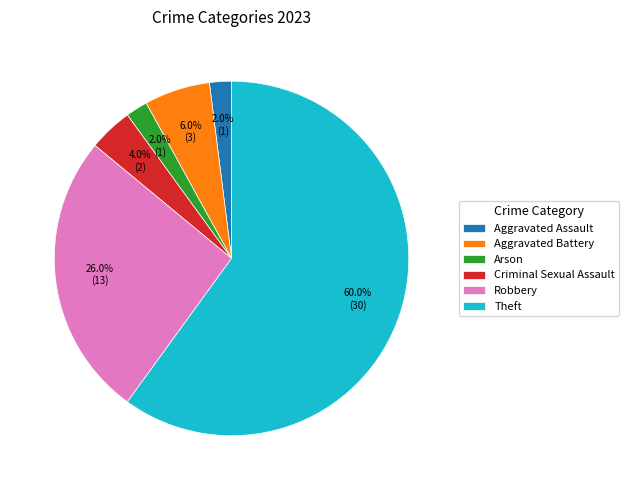

Which slice is the largest?

Theft